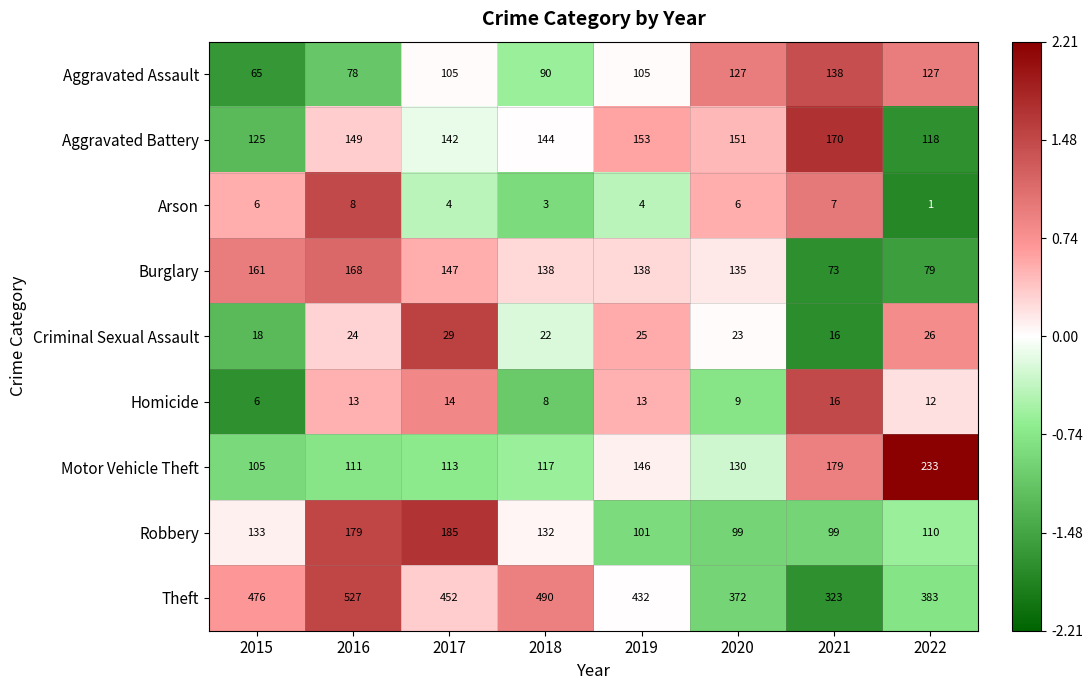

What is the difference between the maximum and minimum values in the Homicide series?

10